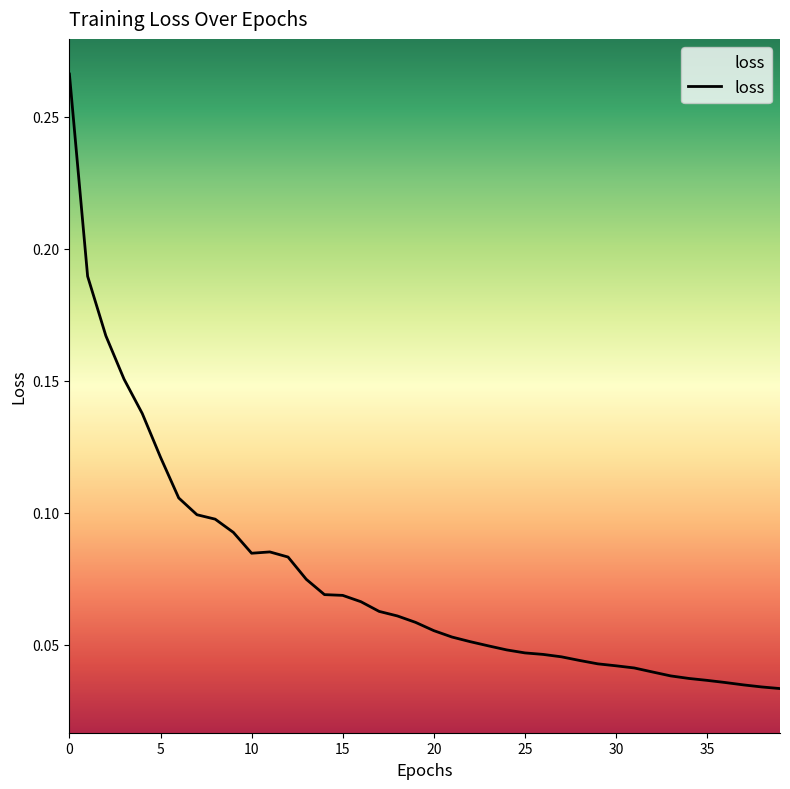

How many lines are shown in the chart?

1